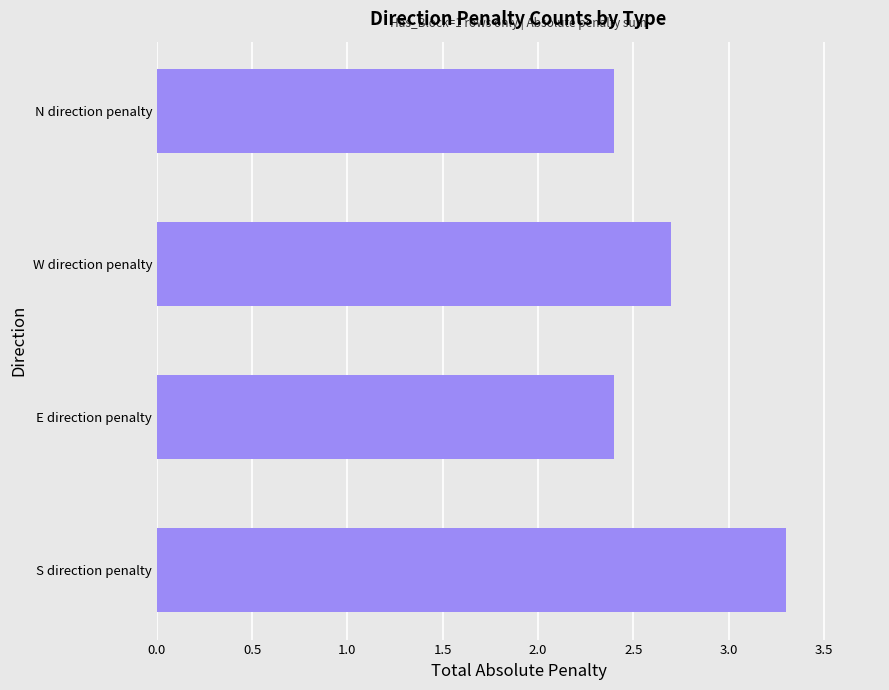

At which category does the chart reach its peak across all series?

S direction penalty